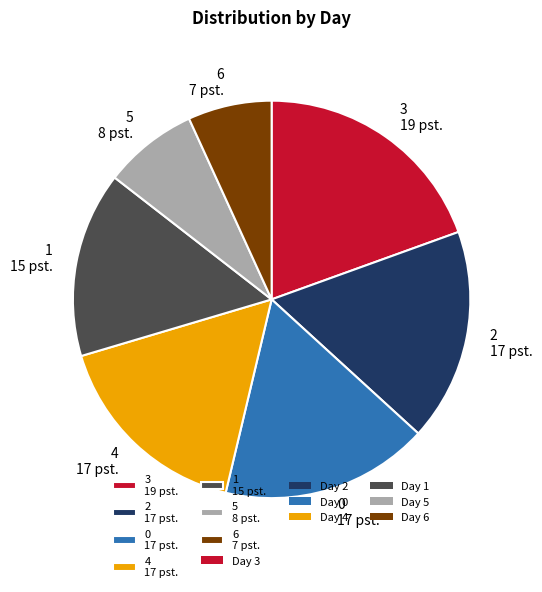

What is the ratio of the value at 0 17 pst. to the value at 5 8 pst.?

2.2